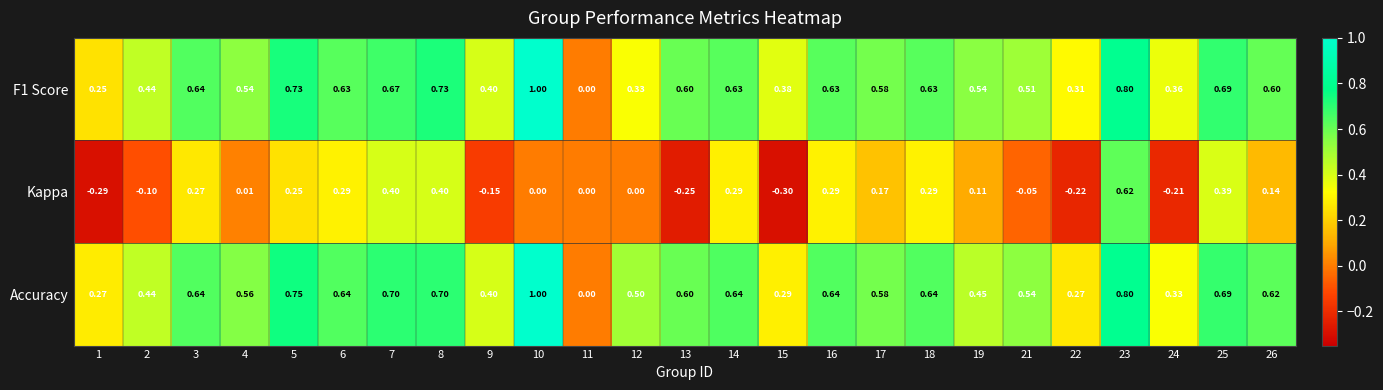

Which series has the largest total across all categories?

Accuracy